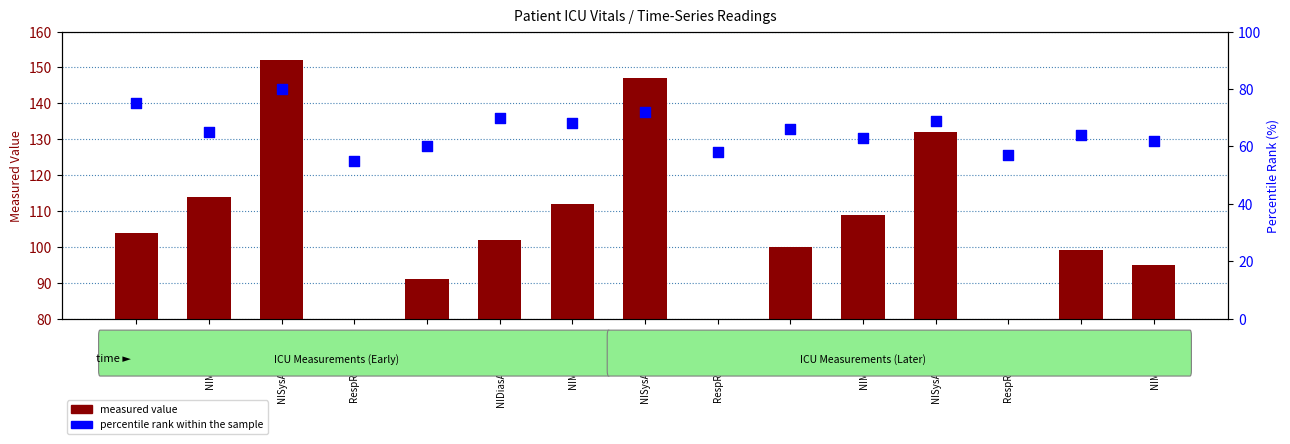

At how many categories does at least one series exceed 66?

12